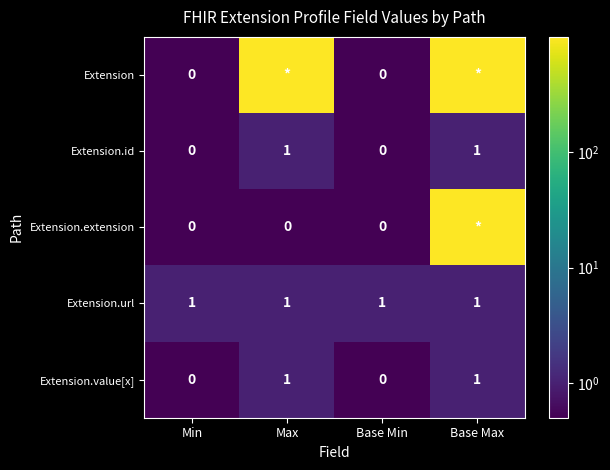

The value of Extension.id at Max is 1.5. True or false?

False